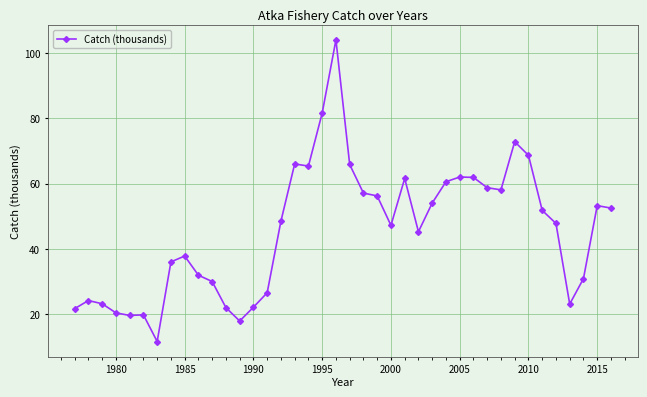

What is the greatest value displayed?

103.9